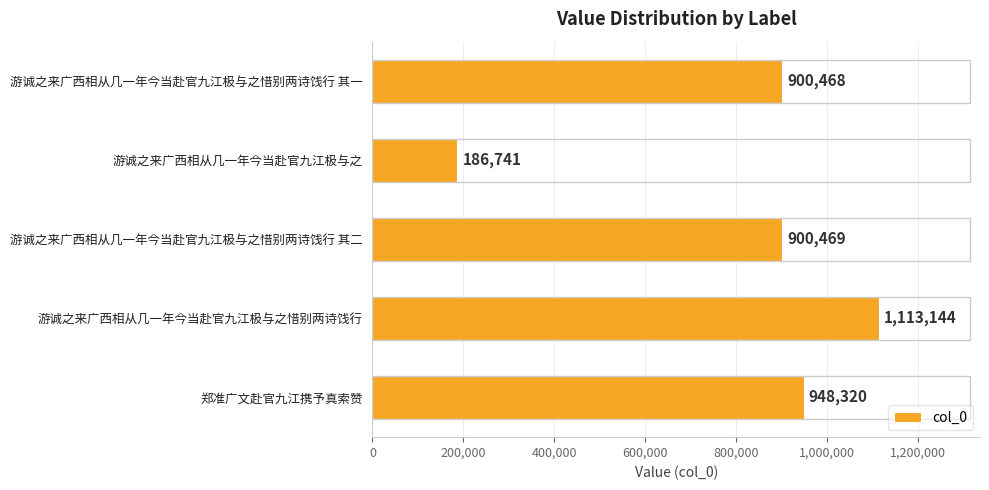

List the labels in order of value, largest first.

游诚之来广西相从几一年今当赴官九江极与之惜别两诗饯行, 郑准广文赴官九江携予真索赞, 游诚之来广西相从几一年今当赴官九江极与之惜别两诗饯行 其二, 游诚之来广西相从几一年今当赴官九江极与之惜别两诗饯行 其一, 游诚之来广西相从几一年今当赴官九江极与之